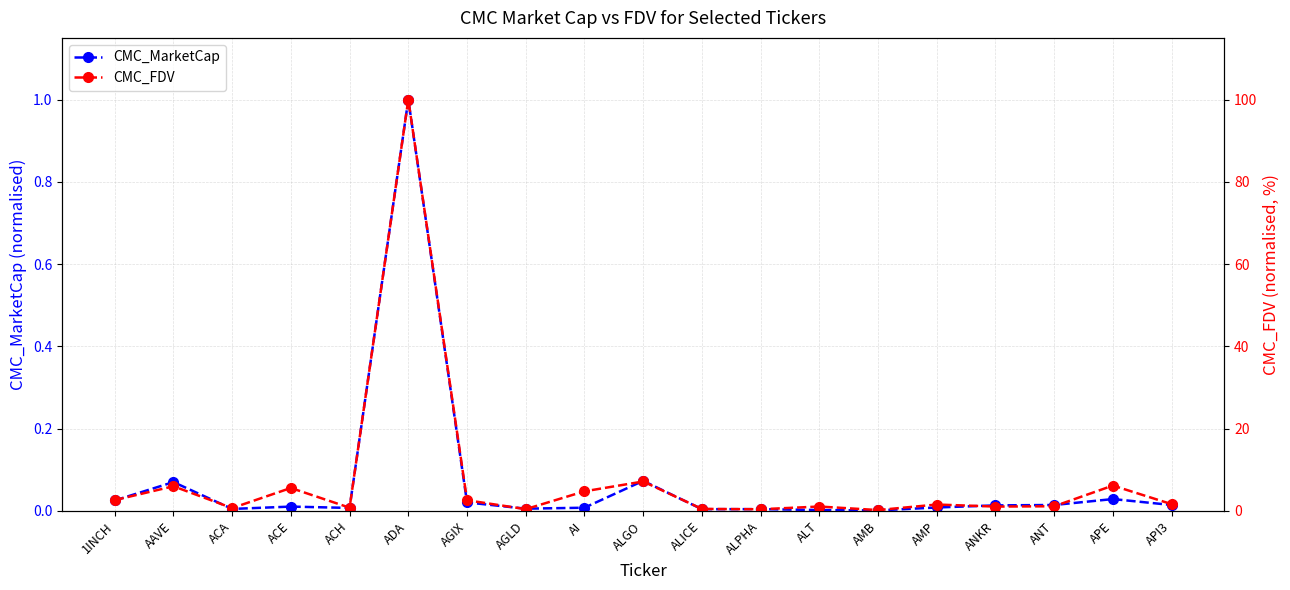

The CMC_FDV series shows 0.1 at AAVE. True or false?

False